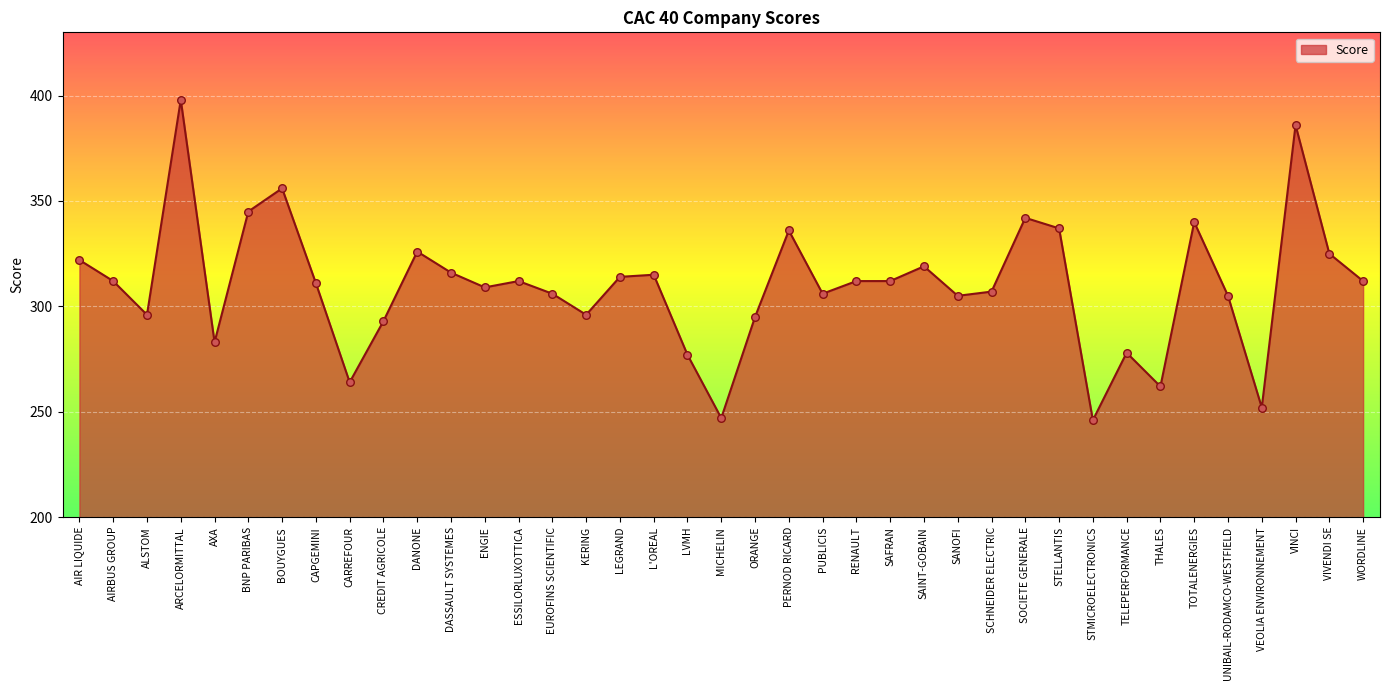

Approximately how many times larger is the value at WORDLINE compared to LEGRAND?

1.0